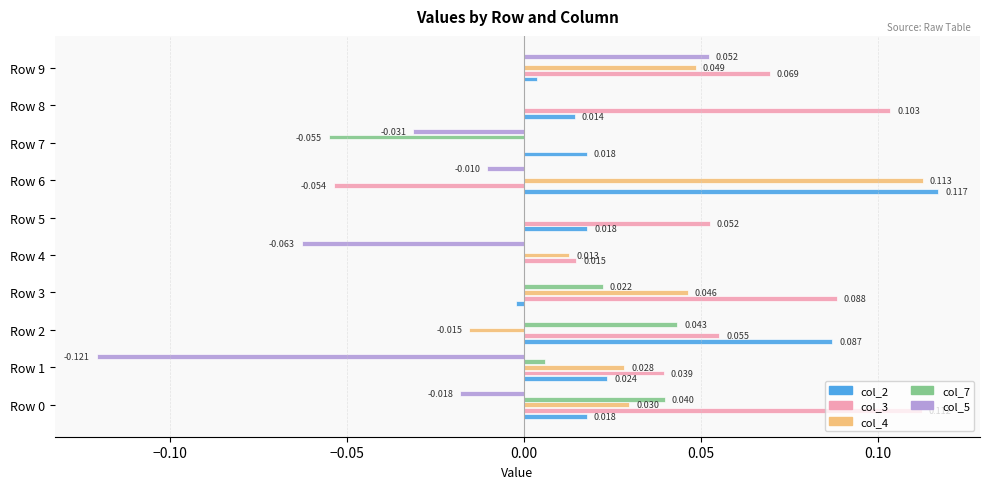

Is the value of col_7 at Row 1 greater than the value of col_5 at Row 9?

No